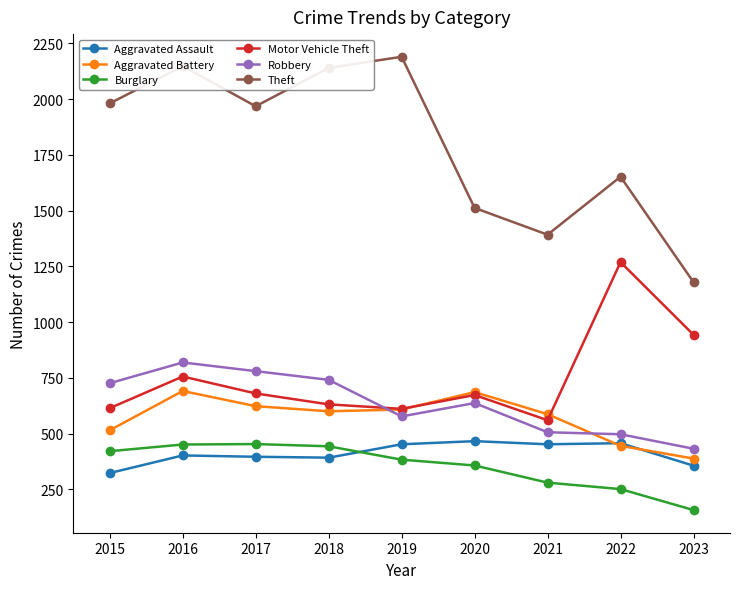

What is the difference between the maximum and second lowest values in the Motor Vehicle Theft series?

658